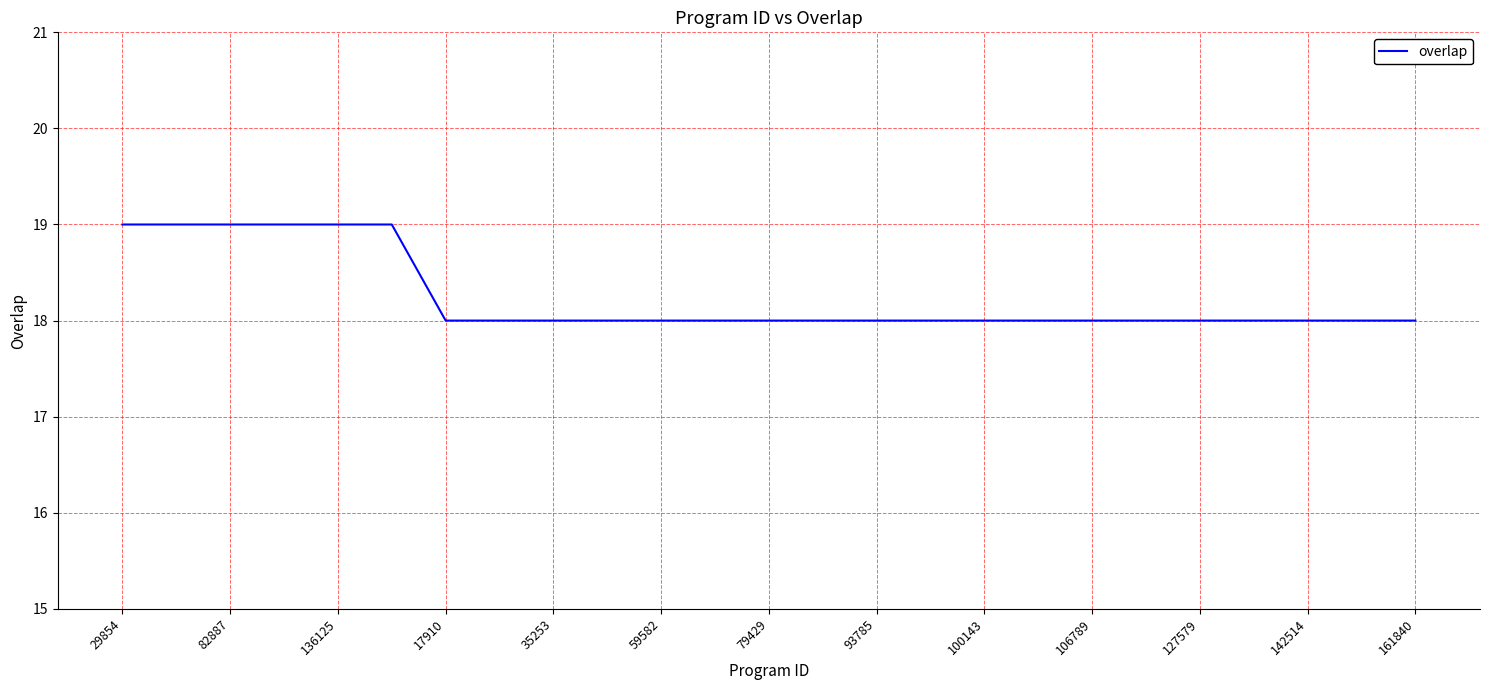

What is the smallest value displayed?

18